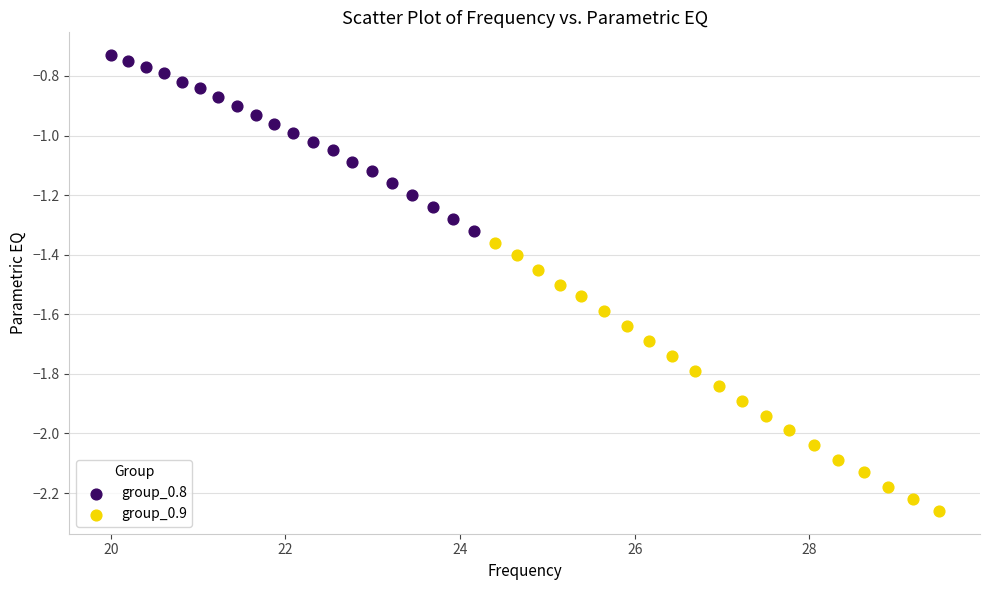

Which series has the largest Y range (max minus min)?

group_0.9